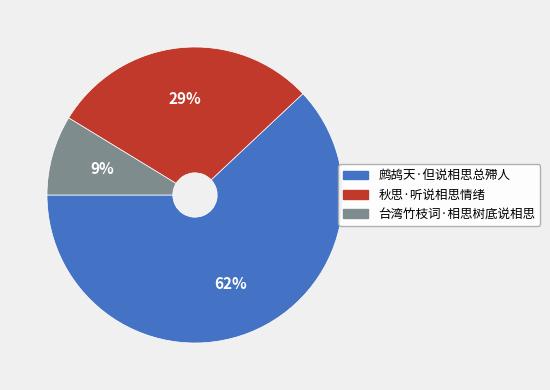

Count the number of slices in the pie.

3